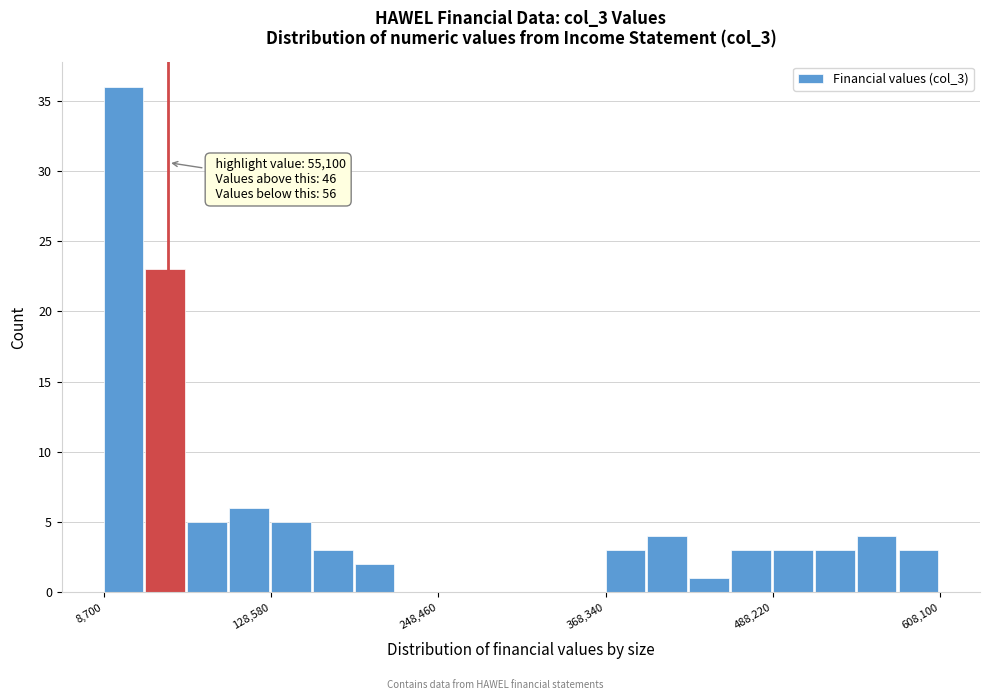

Read against the x-axis, roughly where is the centre of the tallest bar?

20000